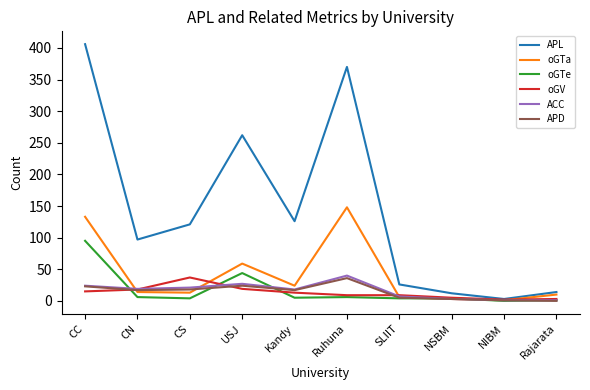

What is the difference between the highest and lowest values at CC?

391